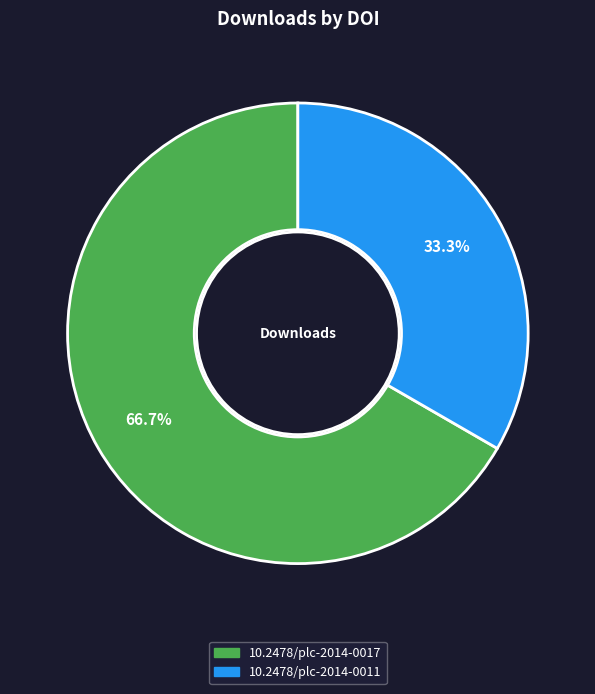

Does 10.2478/plc-2014-0017 represent more than half of the total?

Yes